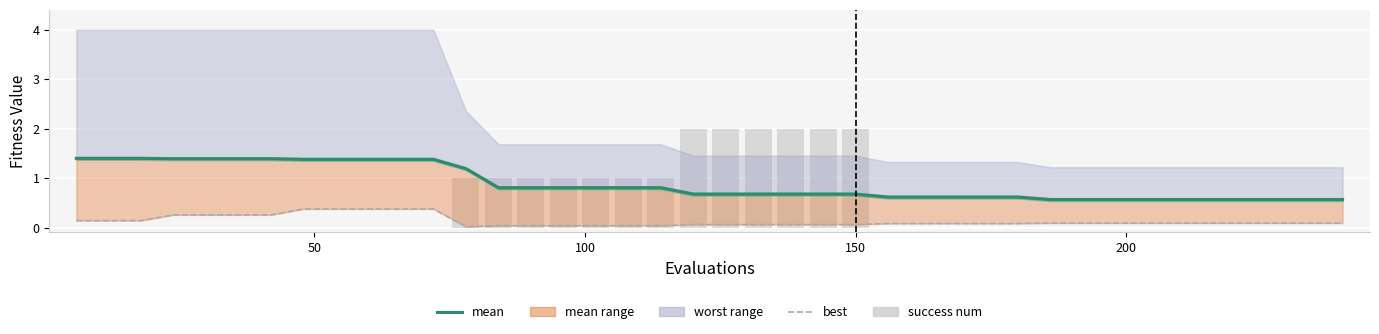

Reading left to right, list all the values displayed in this chart.

mean: 1.4	1.4	1.4	1.4	1.4	1.4	1.4	1.4	1.4	1.4	1.4	1.4	1.2	0.8	0.8	0.8	0.8	0.8	0.8	0.7	0.7	0.7	0.7	0.7	0.7	0.6	0.6	0.6	0.6	0.6	0.6	0.6	0.6	0.6	0.6	0.6	0.6	0.6	0.6	0.6
best: 0.1	0.1	0.1	0.3	0.3	0.3	0.3	0.4	0.4	0.4	0.4	0.4	0.0	0.0	0.0	0.0	0.0	0.0	0.0	0.1	0.1	0.1	0.1	0.1	0.1	0.1	0.1	0.1	0.1	0.1	0.1	0.1	0.1	0.1	0.1	0.1	0.1	0.1	0.1	0.1
success num: 0.0	0.0	0.0	0.0	0.0	0.0	0.0	0.0	0.0	0.0	0.0	0.0	1.0	1.0	1.0	1.0	1.0	1.0	1.0	2.0	2.0	2.0	2.0	2.0	2.0	0.0	0.0	0.0	0.0	0.0	0.0	0.0	0.0	0.0	0.0	0.0	0.0	0.0	0.0	0.0